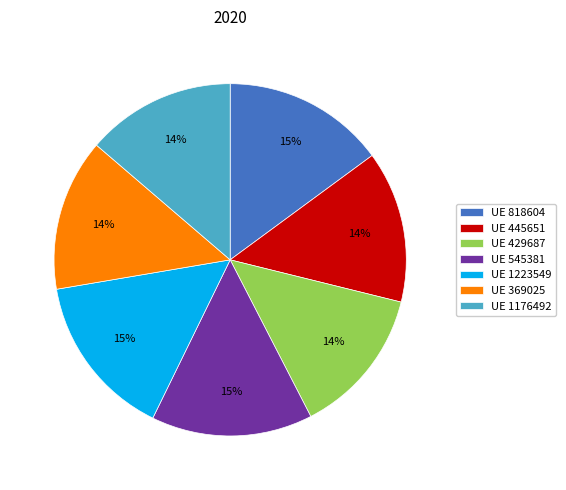

What is the ratio of the value at UE 1176492 to the value at UE 445651?

1.0